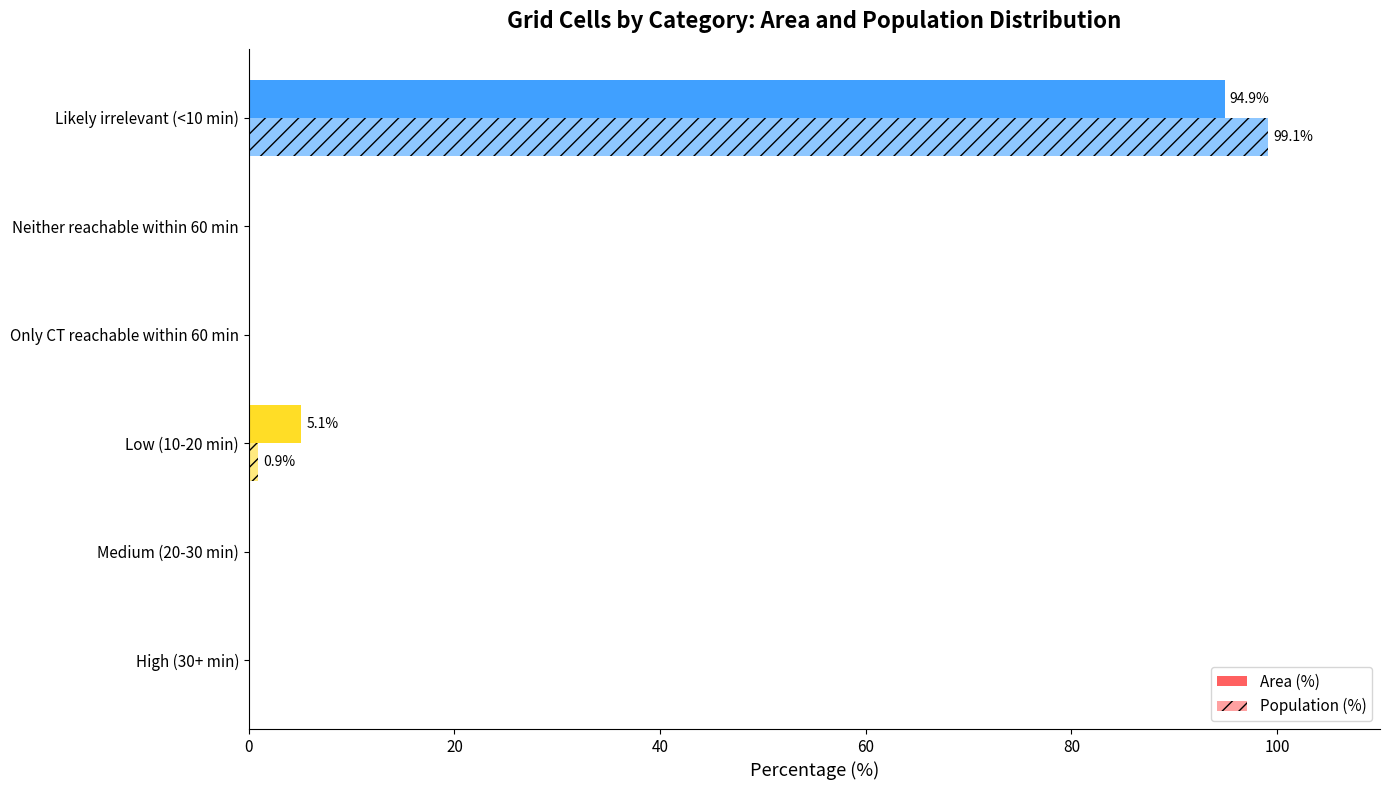

How many data points does each series have?

6